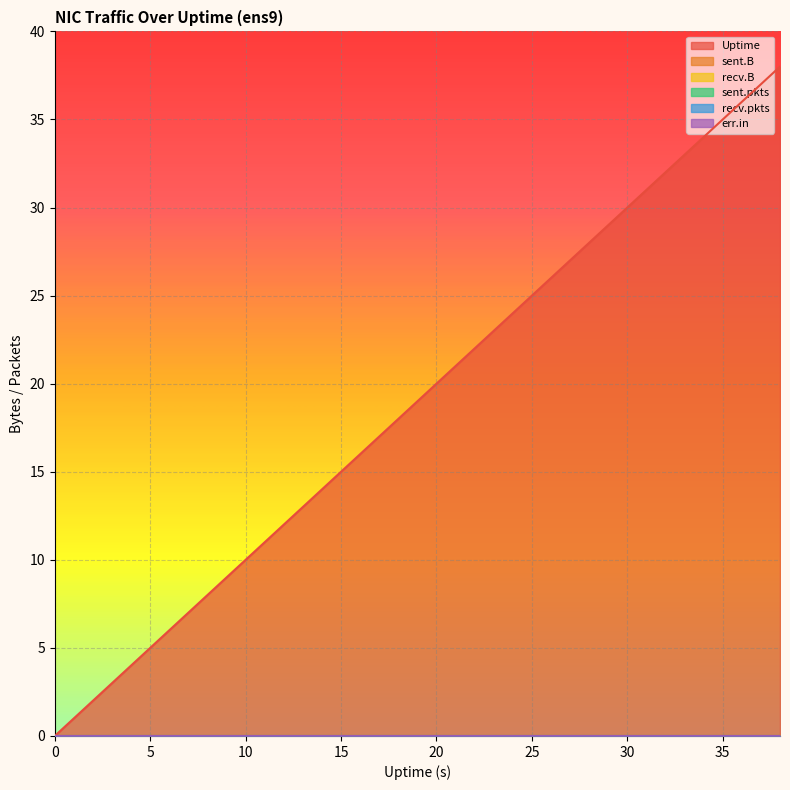

True or false: sent.B and recv.B cross at least once.

False